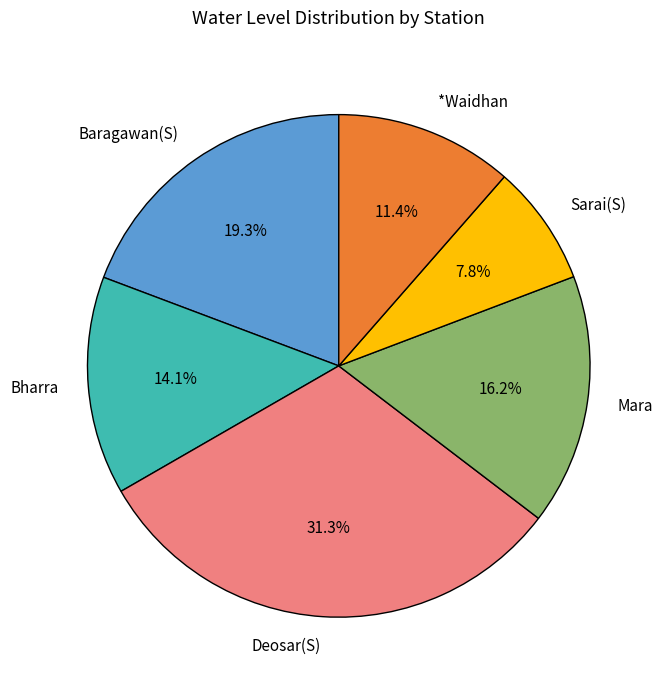

True or false: *Waidhan accounts for 11% of the total.

True